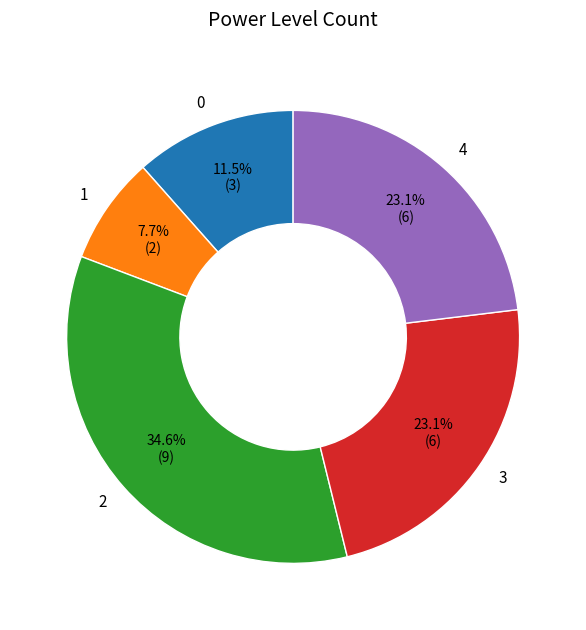

Do 1 and 2 together represent more than half of the pie?

No